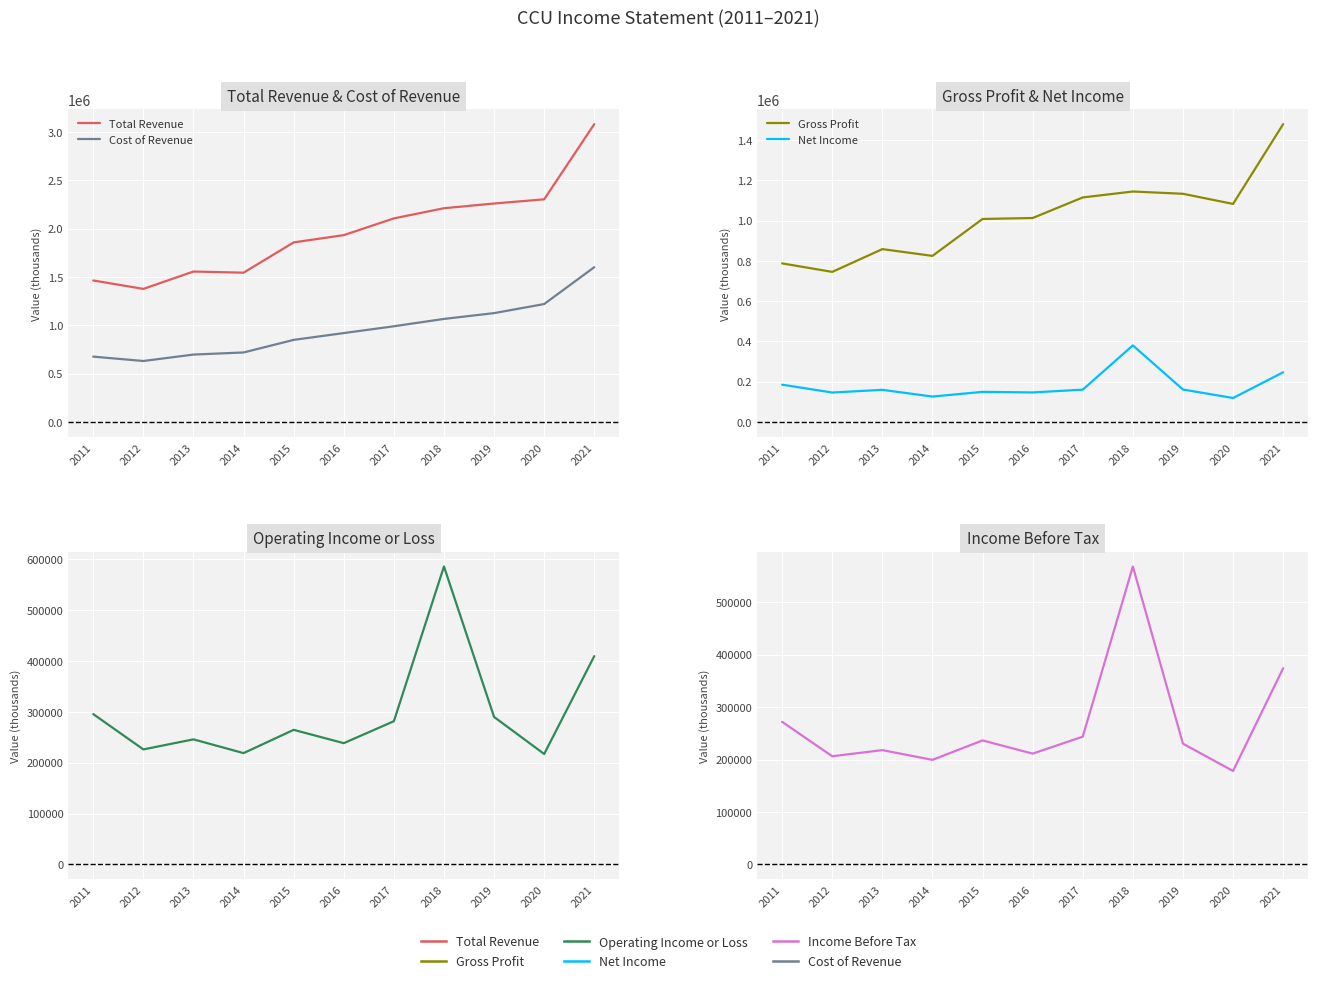

True or false: Operating Income or Loss and Net Income intersect in this chart.

False